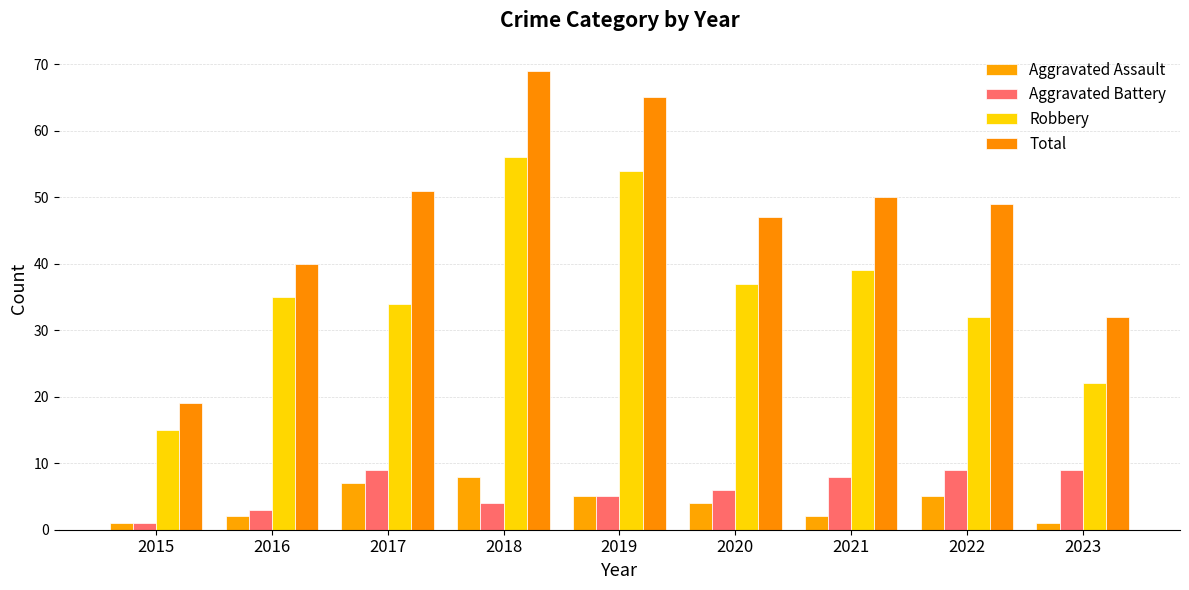

Reading right to left, transcribe all the data shown in this chart.

Aggravated Assault: 2023=1	2022=5	2021=2	2020=4	2019=5	2018=8	2017=7	2016=2	2015=1
Aggravated Battery: 2023=9	2022=9	2021=8	2020=6	2019=5	2018=4	2017=9	2016=3	2015=1
Robbery: 2023=22	2022=32	2021=39	2020=37	2019=54	2018=56	2017=34	2016=35	2015=15
Total: 2023=32	2022=49	2021=50	2020=47	2019=65	2018=69	2017=51	2016=40	2015=19